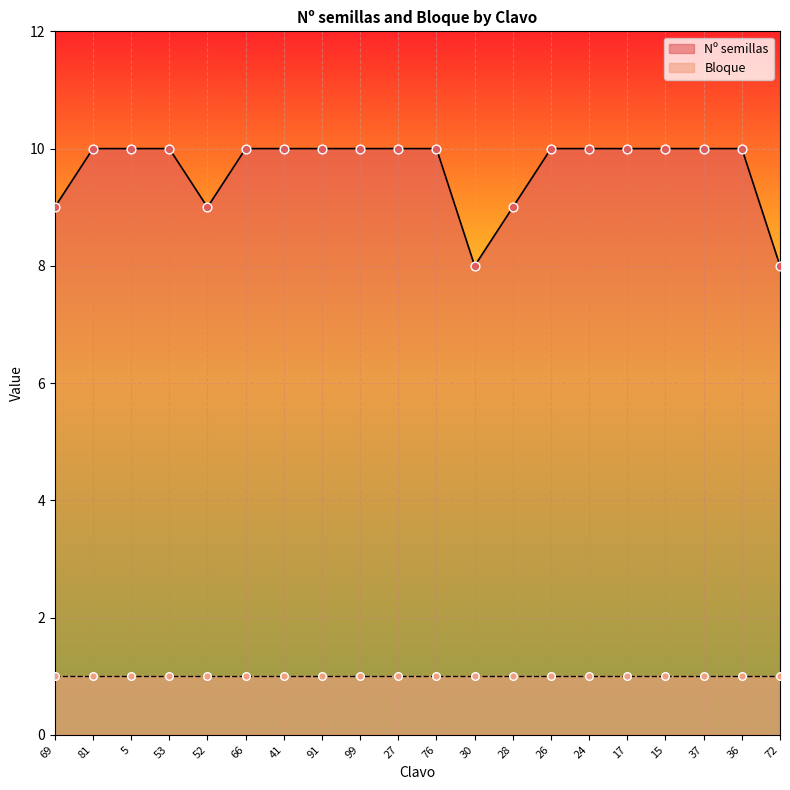

Approximately how many times larger is the value at 52 compared to 66?

0.9